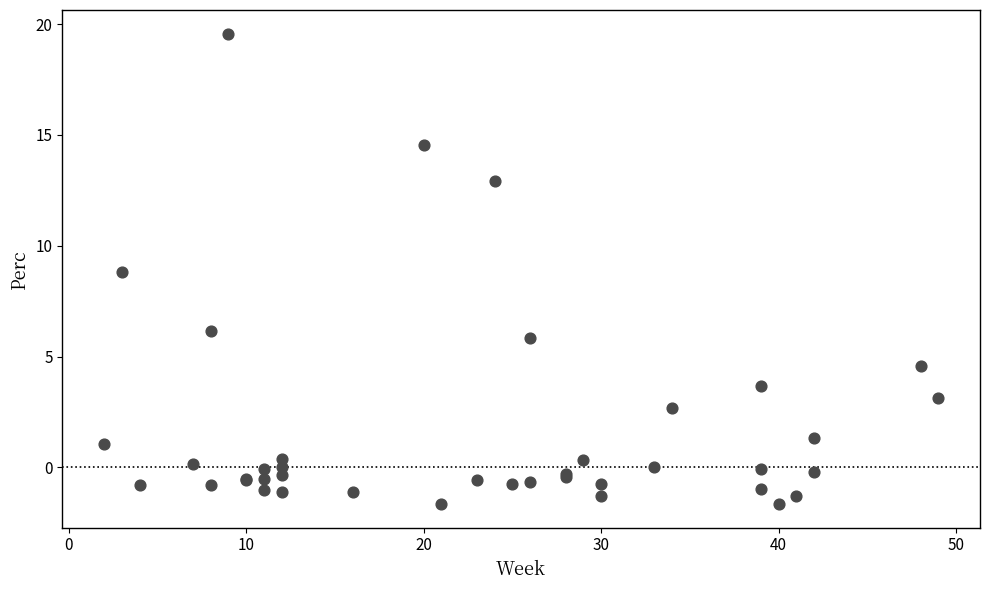

What Y value in the scatter plot is closest to 8?

8.8